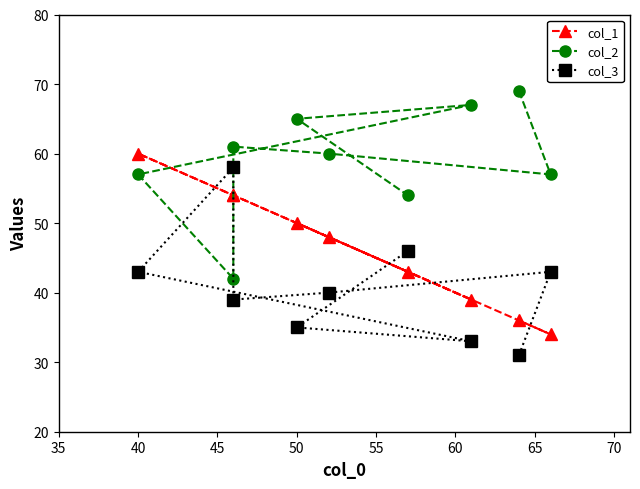

What is the approximate value of col_1 at 55, to the nearest 10?

50